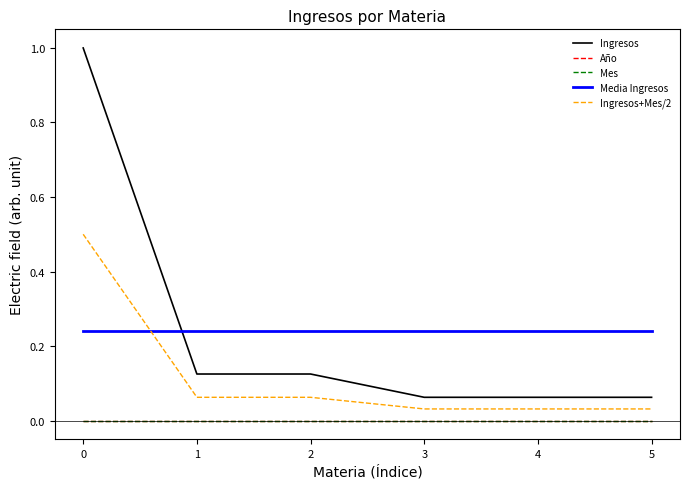

Which series has the widest spread of values?

Ingresos